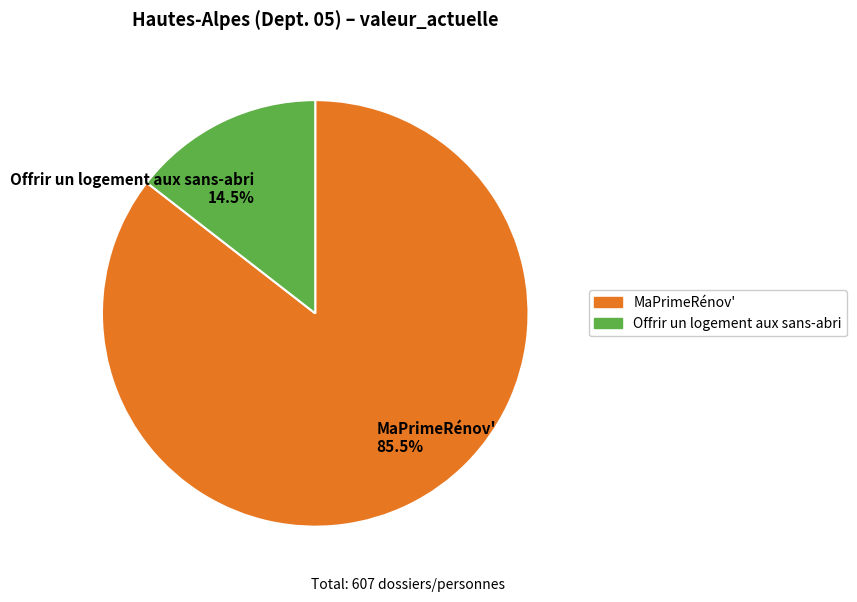

Combined, do MaPrimeRénov' 85.5% and Offrir un logement aux sans-abri 14.5% account for over 50%?

Yes